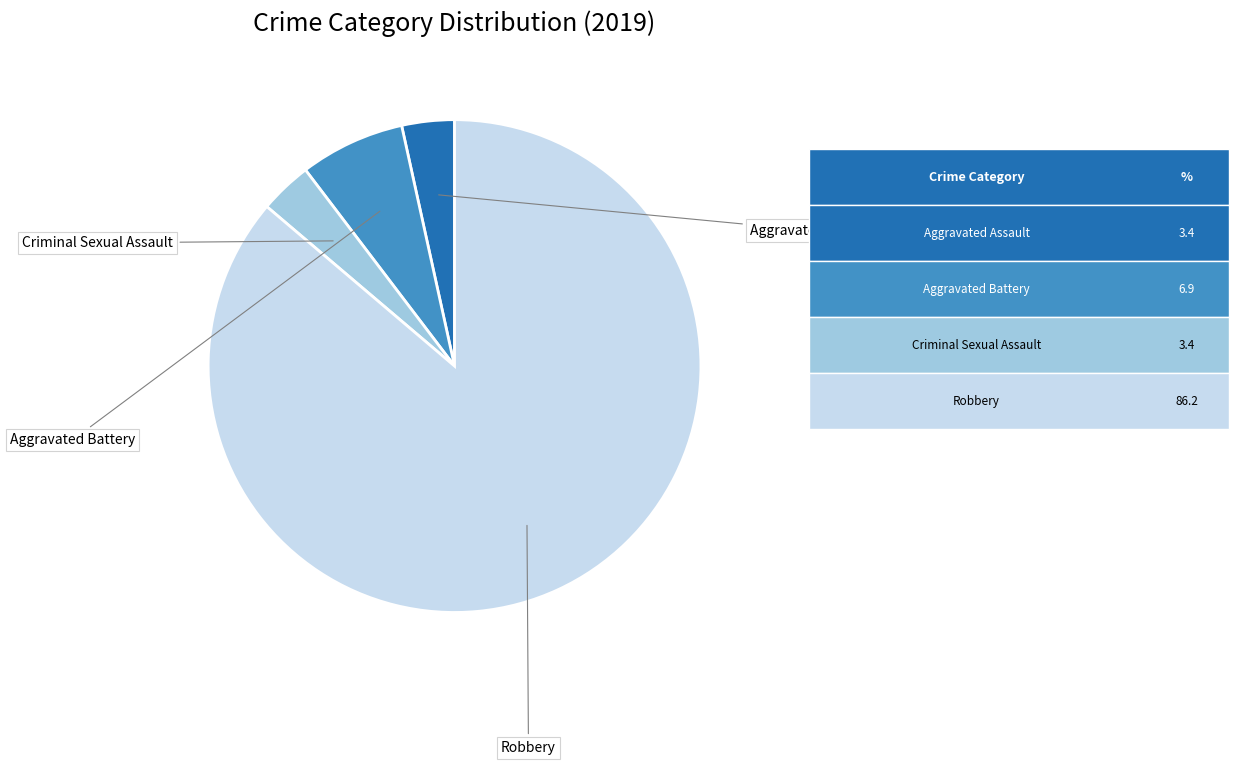

Does any single category account for the majority?

Yes